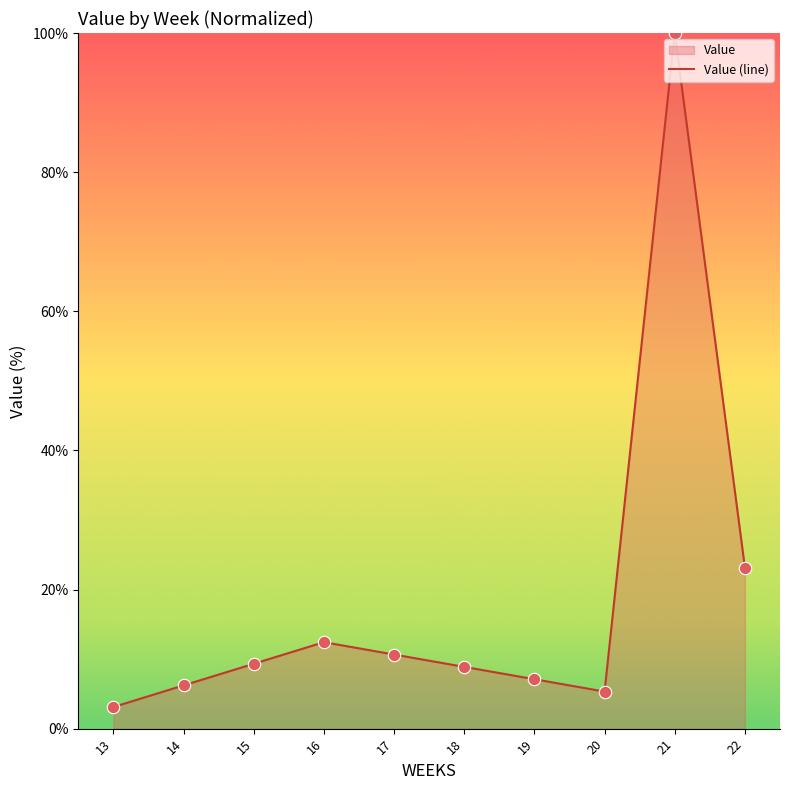

What is the ratio of the value at 19 to the value at 21?

0.1